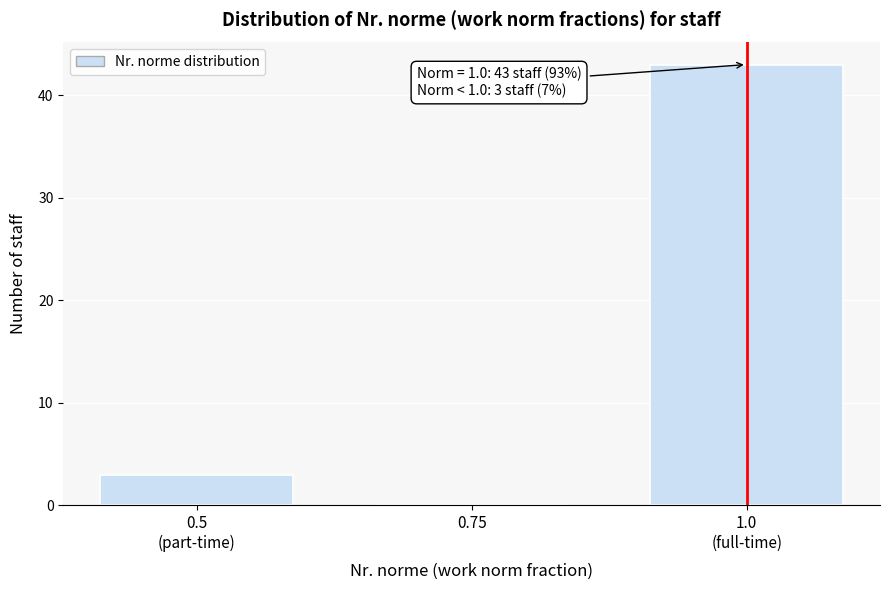

What is the maximum value shown in the chart?

43